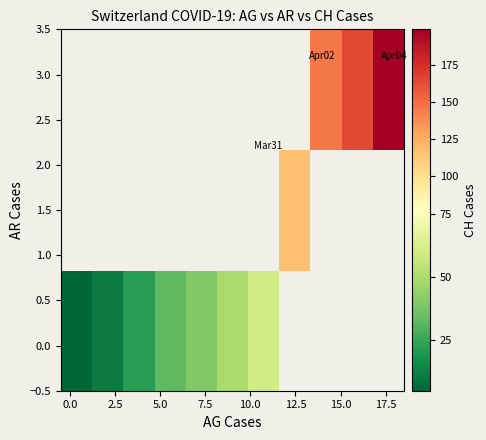

Where is row_0 nearest to the value 32?

5.0